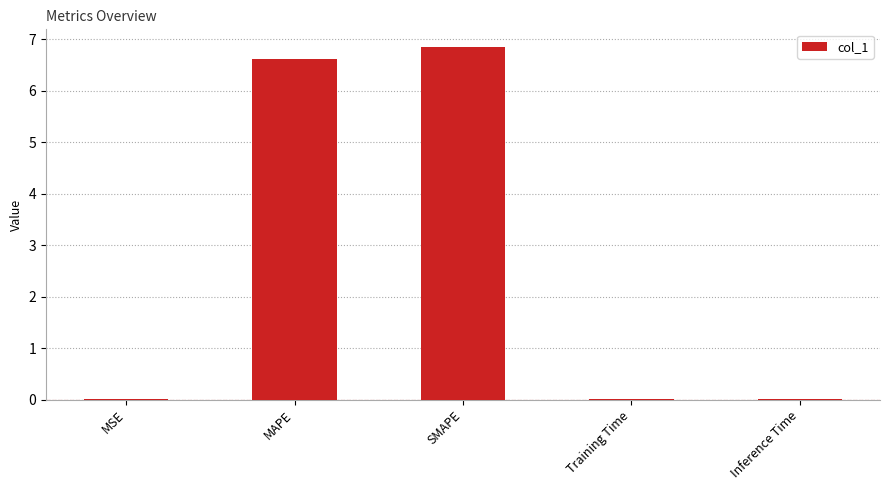

Read the value at SMAPE.

6.8